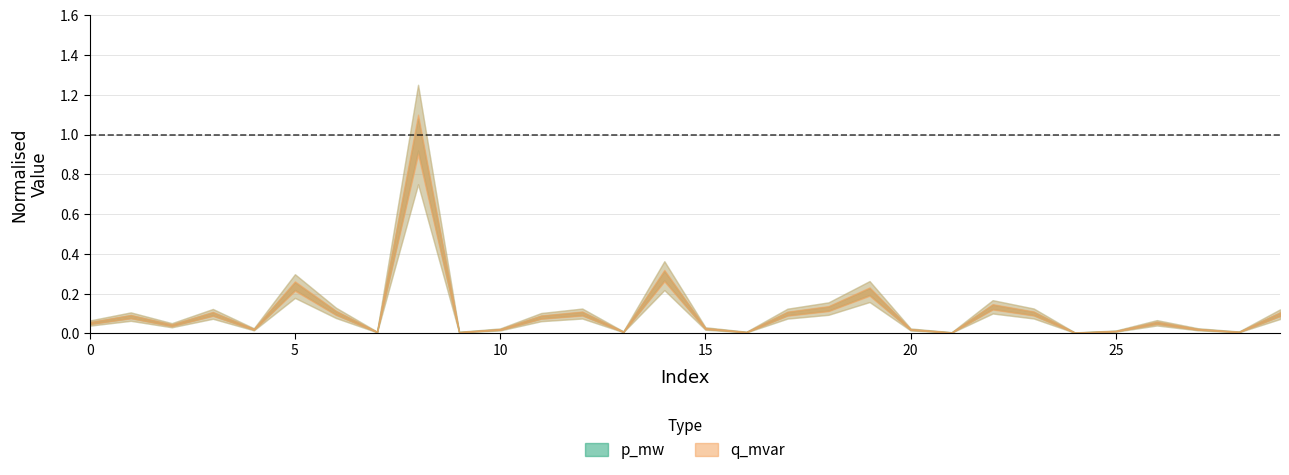

List the labels in order of p_mw value, smallest first.

24, 21, 9, 16, 7, 28, 13, 25, 20, 10, 4, 27, 15, 2, 0, 26, 11, 1, 29, 3, 17, 12, 23, 6, 18, 22, 19, 5, 14, 8